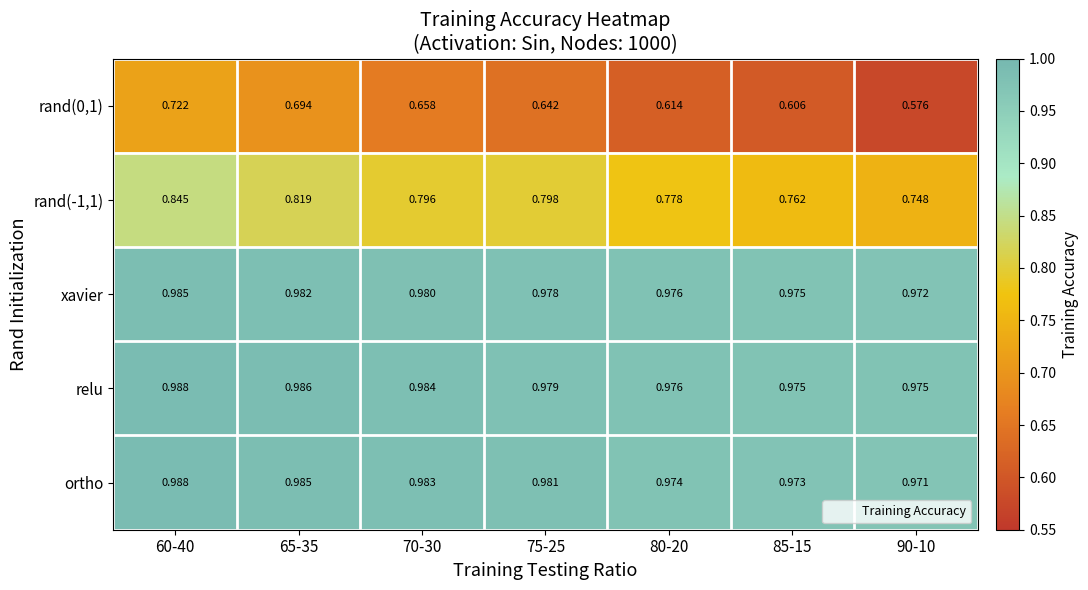

What is the spread (max minus min) of values at 90-10?

0.4